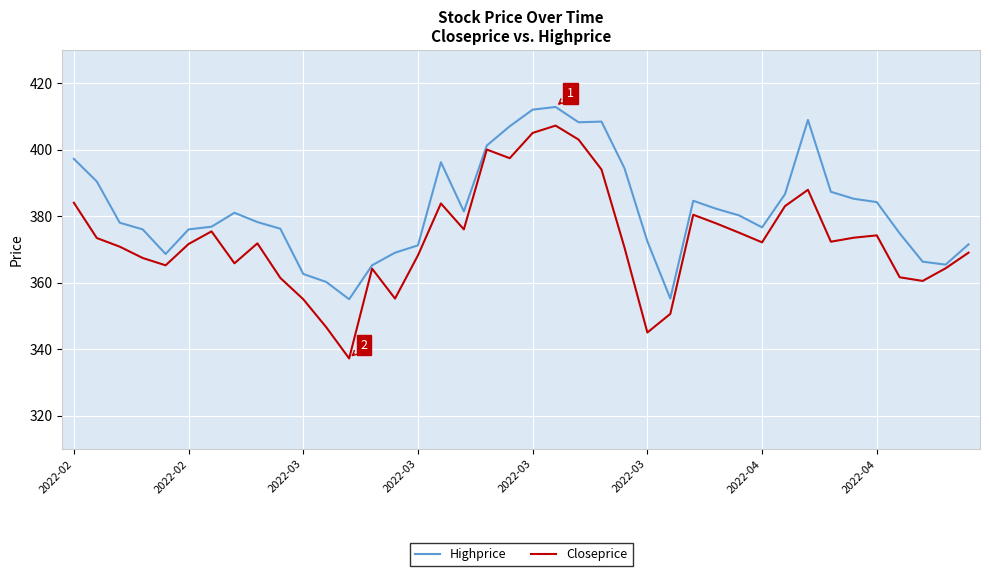

Which series has the largest range (max minus min)?

Closeprice